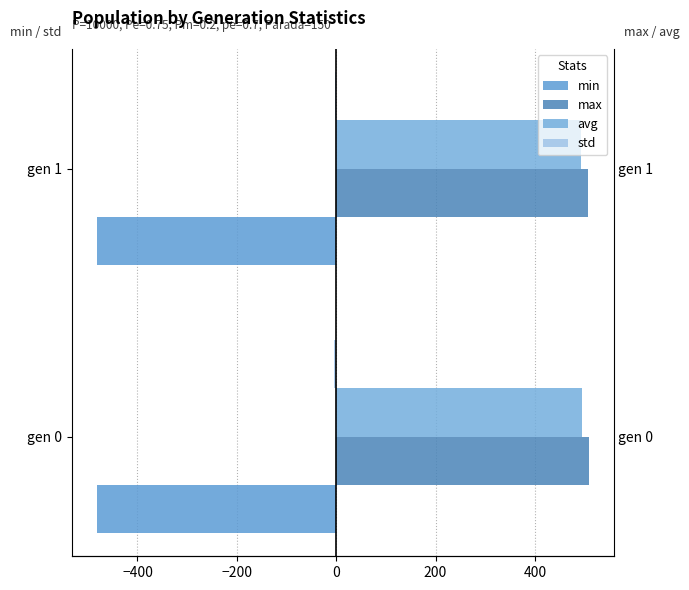

Are the bars horizontal?

Yes